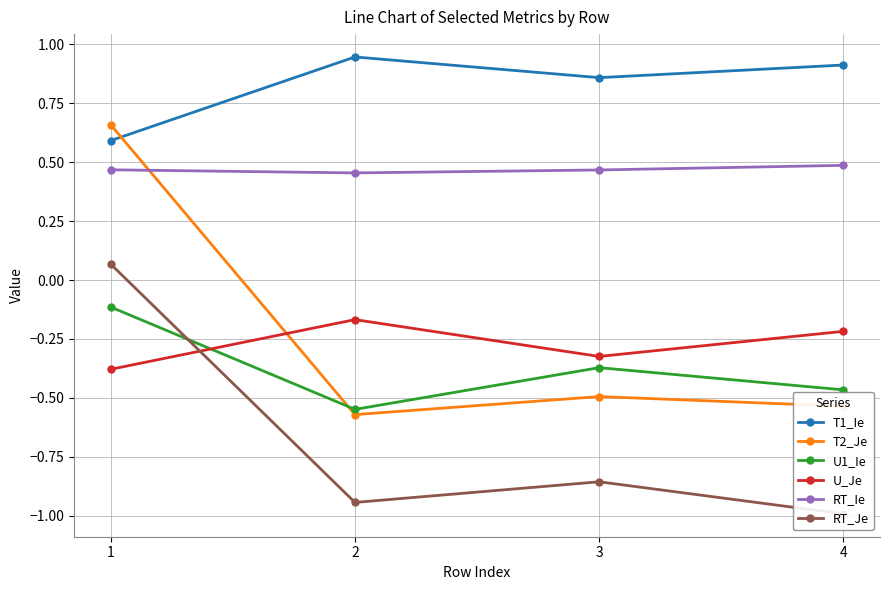

Reading left to right, extract all data points from this chart.

T1_Ie: 1=0.6	2=0.9	3=0.9	4=0.9
T2_Je: 1=0.7	2=-0.6	3=-0.5	4=-0.5
U1_Ie: 1=-0.1	2=-0.5	3=-0.4	4=-0.5
U_Je: 1=-0.4	2=-0.2	3=-0.3	4=-0.2
RT_Ie: 1=0.5	2=0.5	3=0.5	4=0.5
RT_Je: 1=0.1	2=-0.9	3=-0.9	4=-1.0